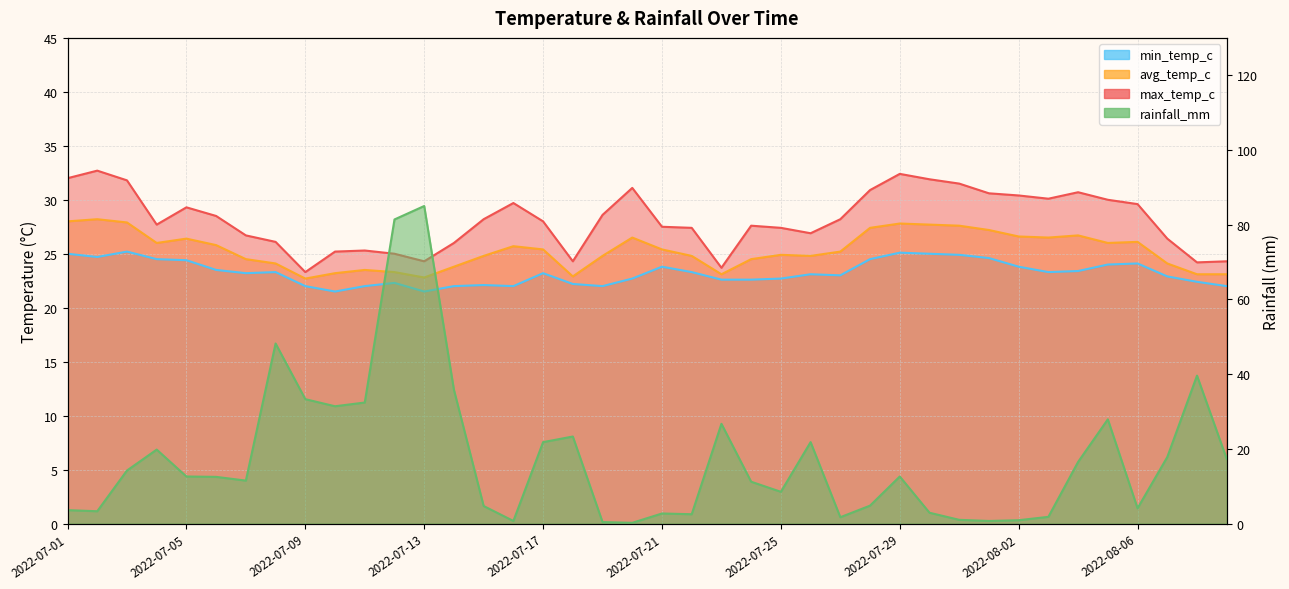

What is the difference between the max_temp_c values at 2022-07-10 and 2022-07-25?

2.2